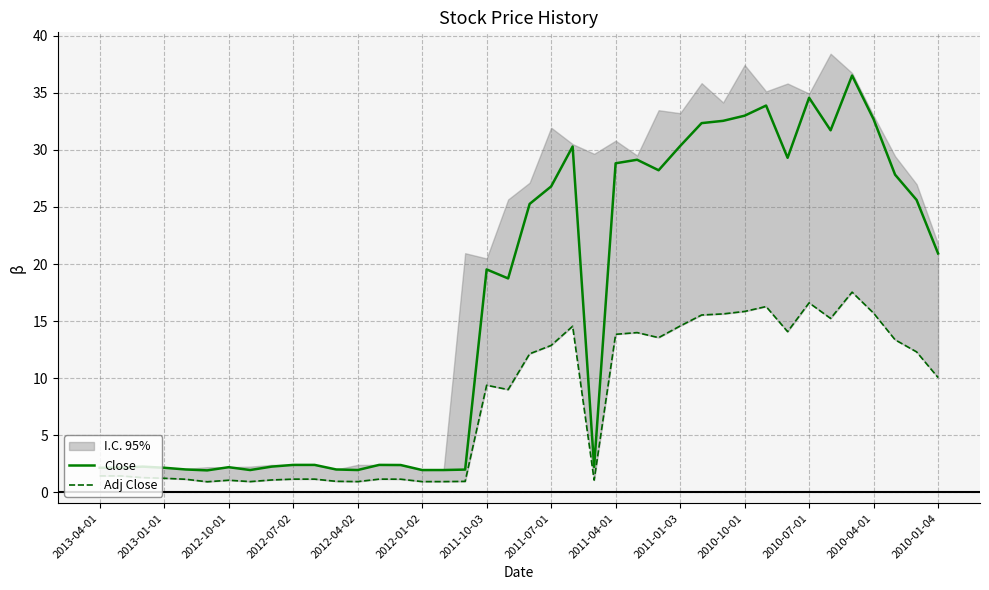

How many lines are shown in the chart?

2